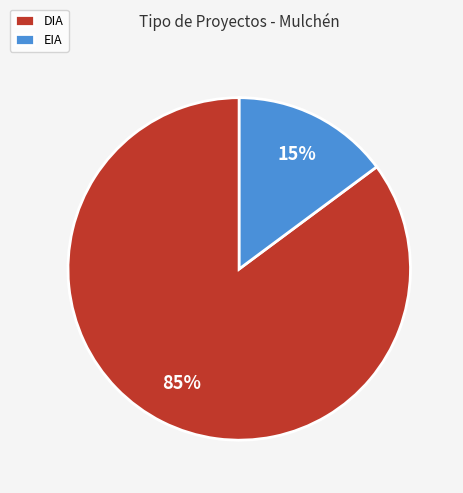

Which category has the biggest portion of the pie?

DIA